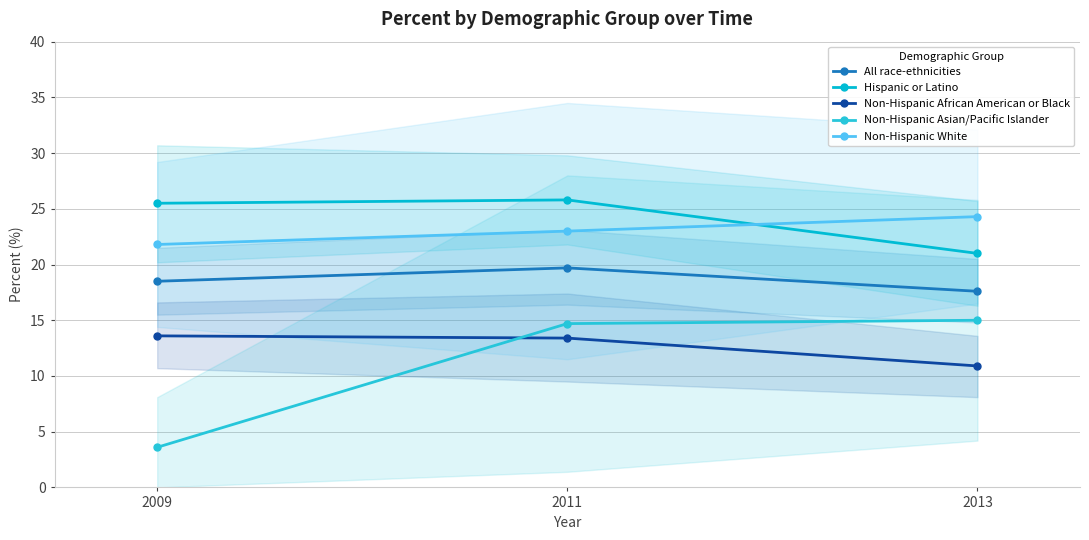

How many data points in All race-ethnicities are above 18?

2